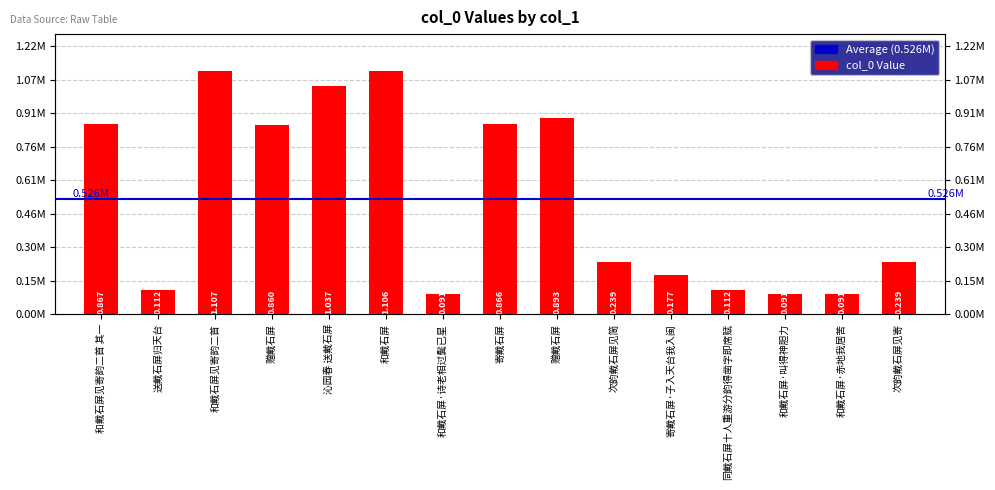

What is the label of the 6th bar from the left?

和戴石屏